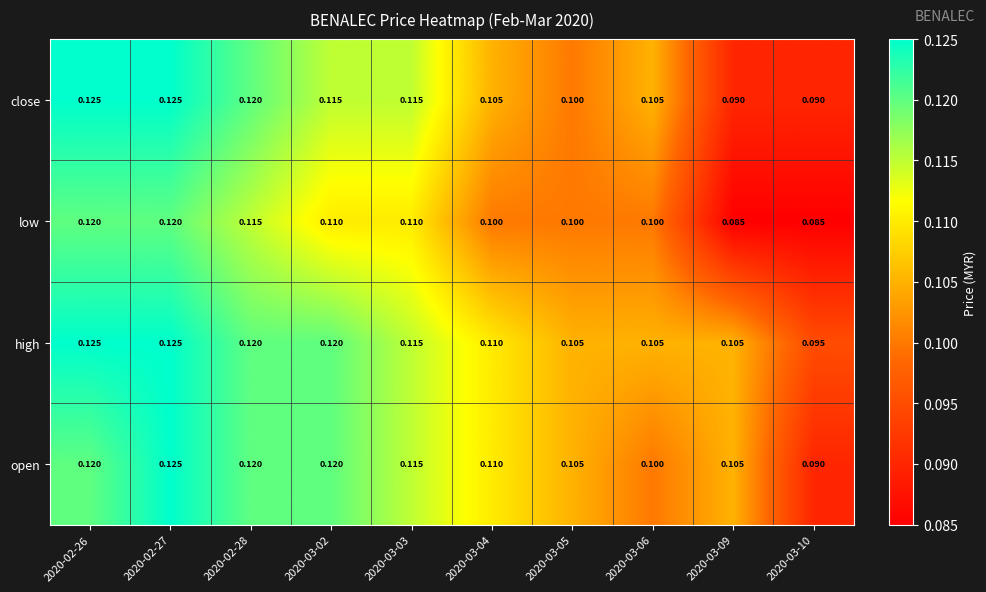

Rank the series by their average value, from highest to lowest.

high, open, close, low